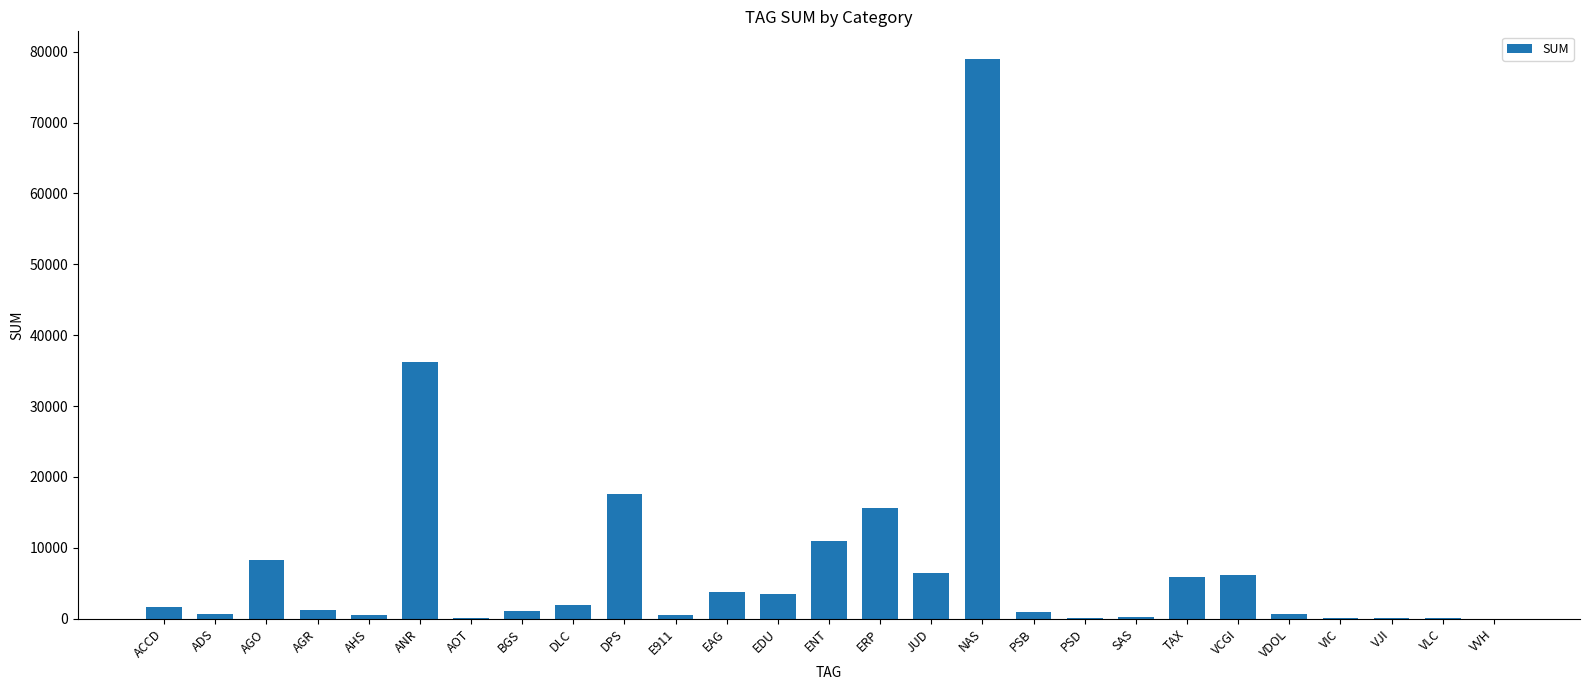

What is the sum of all values?

203391.5